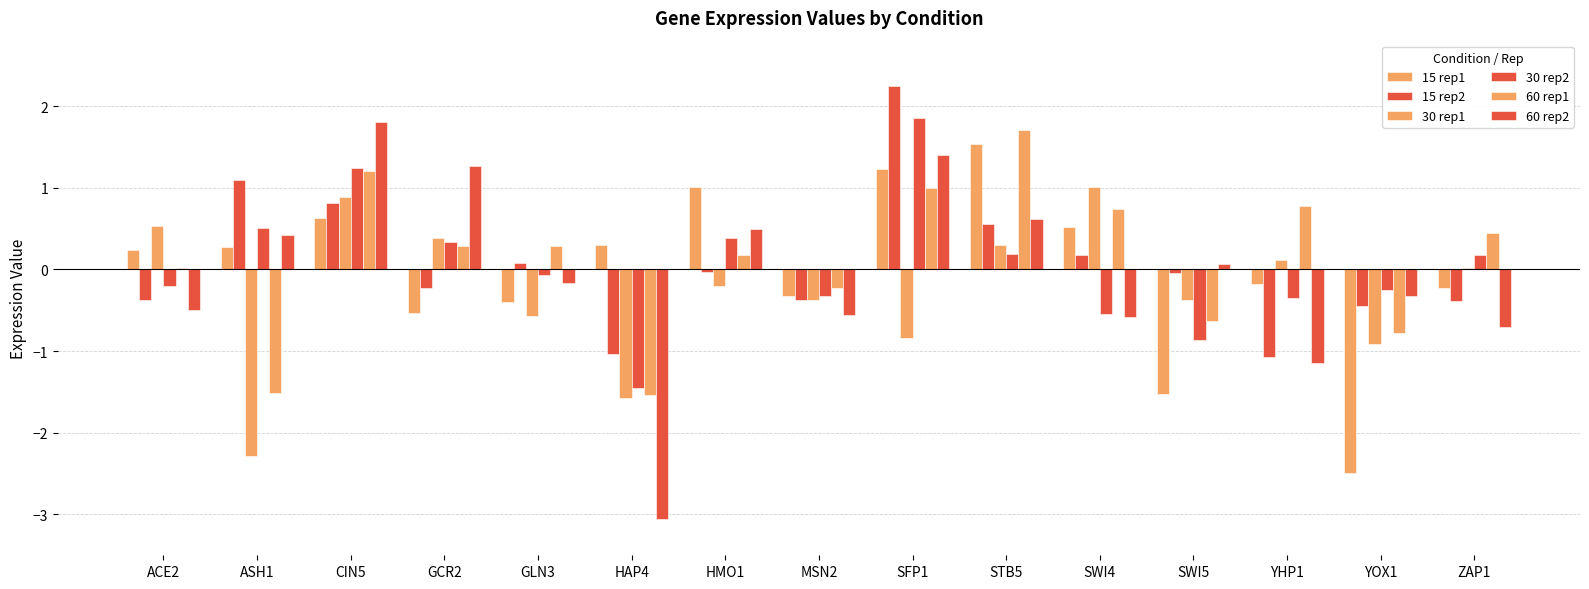

What is the difference between the 30 rep2 values at SFP1 and GLN3?

1.9